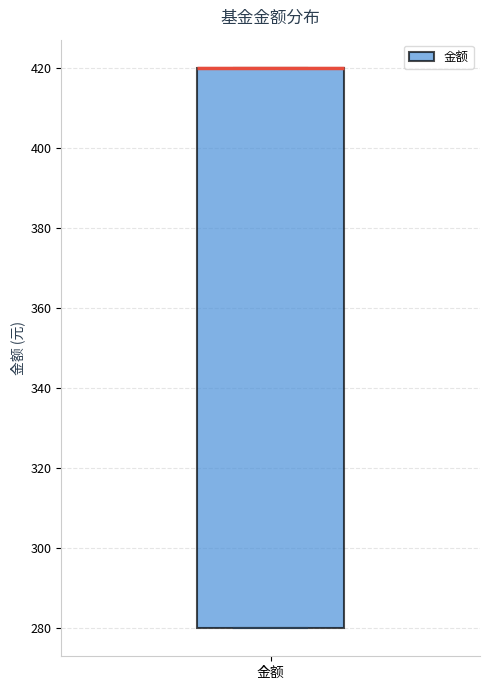

Where is the lower edge of the box for 金额 on the y-axis? The values are not printed on the chart, so give them approximately, as read against the axis.

280